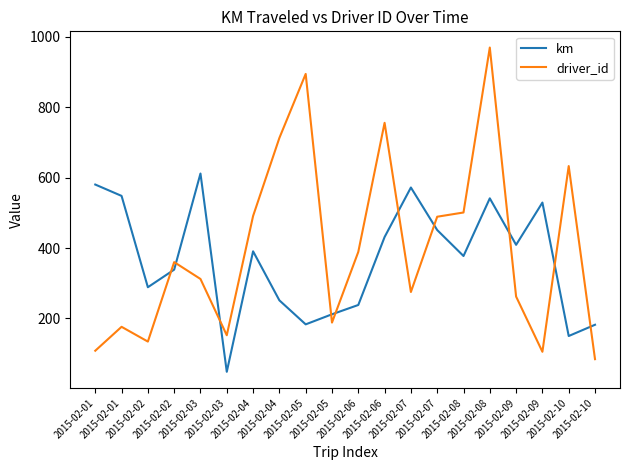

Reading right to left, extract all data points from this chart.

km: 181.8	149.8	529.2	409.1	541.3	377.3	451.1	572.1	431.3	238.1	211.6	183.0	251.2	390.6	48.0	611.8	338.5	288.5	548.2	580.5
driver_id: 84.0	633.0	105.0	262.0	970.0	501.0	489.0	275.0	756.0	389.0	188.0	895.0	713.0	491.0	152.0	312.0	360.0	134.0	176.0	108.0